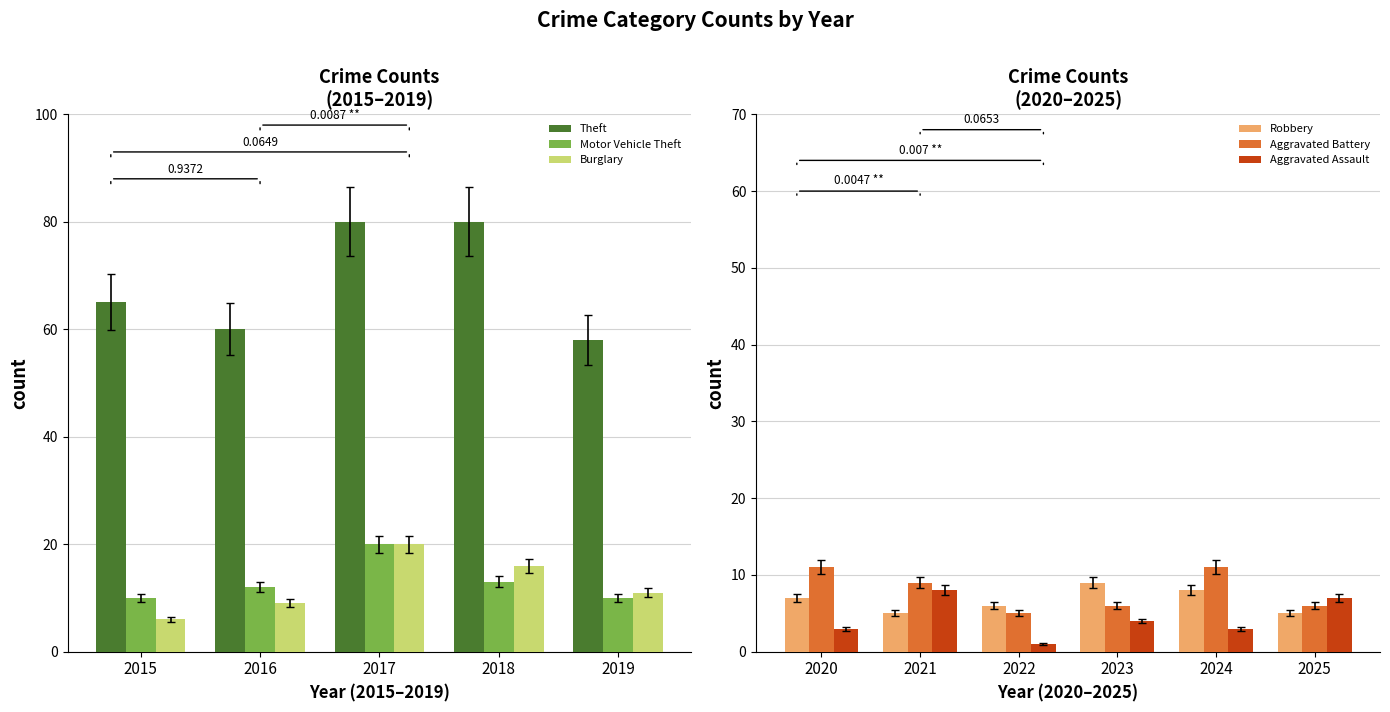

The Aggravated Battery series shows 18 at 2020. True or false?

False